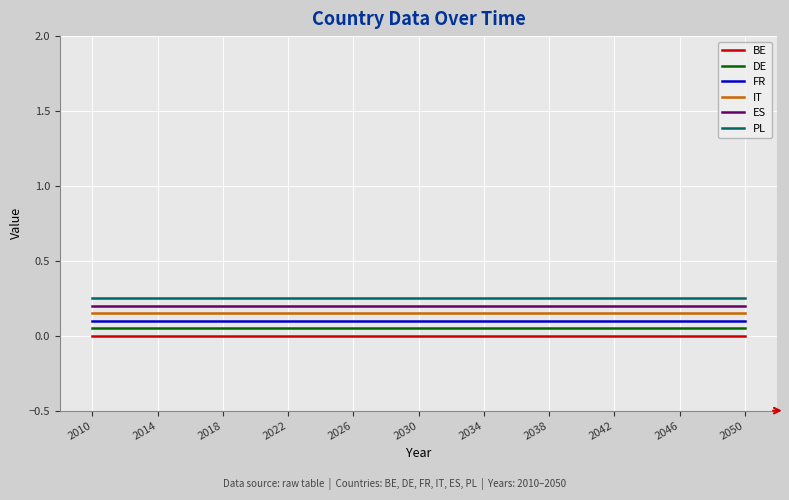

True or false: IT and FR intersect in this chart.

False